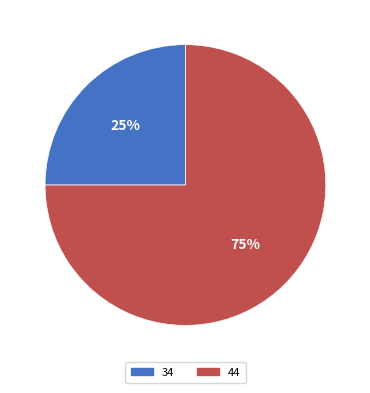

Does 44 account for over 50% of the chart?

Yes